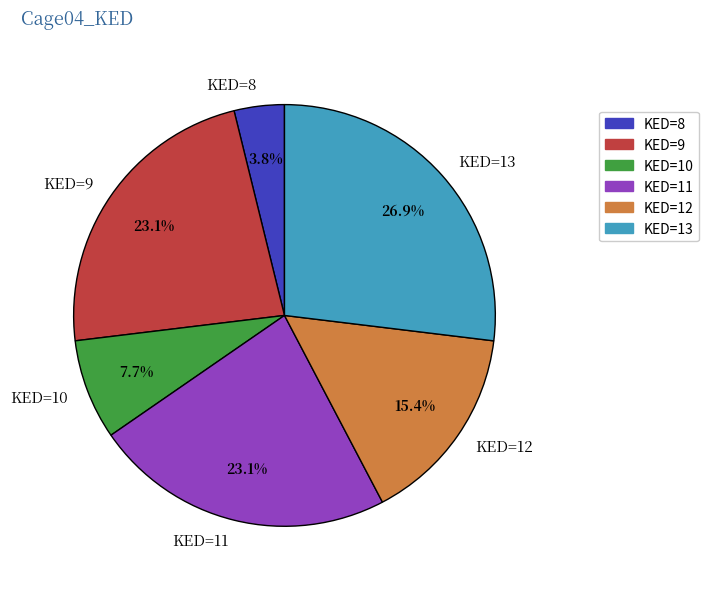

Combined, what portion of the pie is KED=13 and KED=12?

42.3%